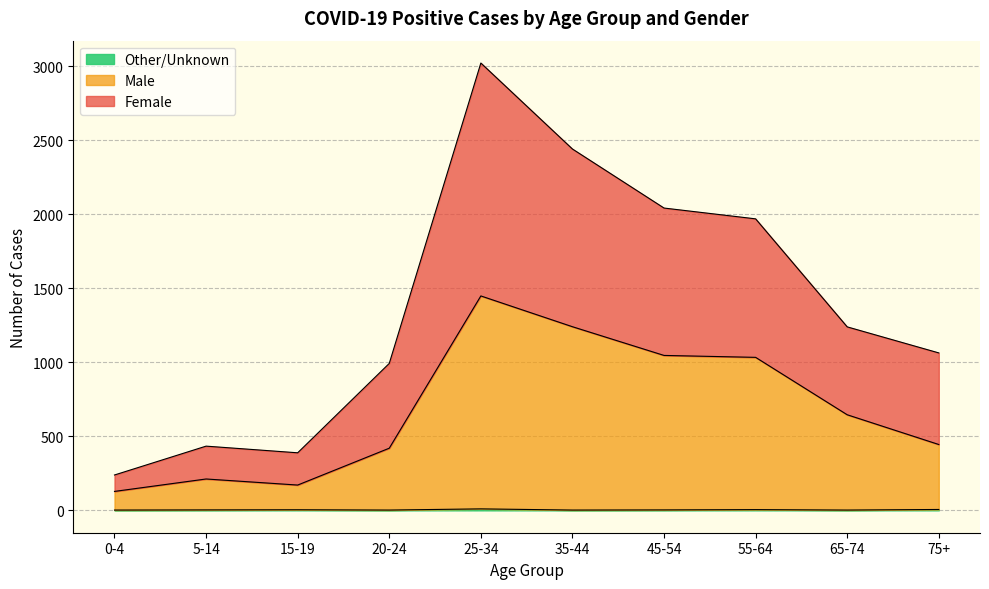

What is the label of the 2nd point from the left?

5-14